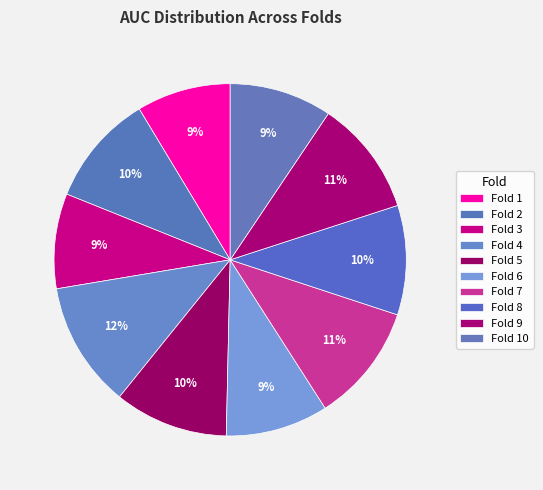

Count the number of slices in the pie.

10